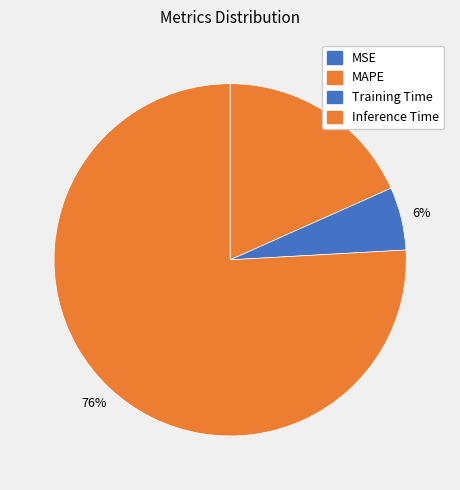

How much of the chart is everything except Inference Time?

24.1%